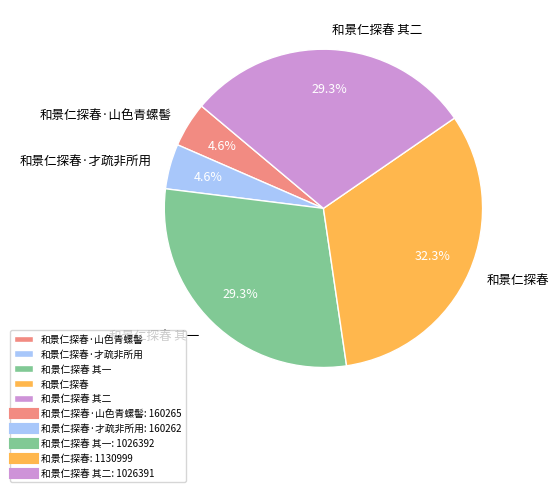

Which slice is the largest?

和景仁探春